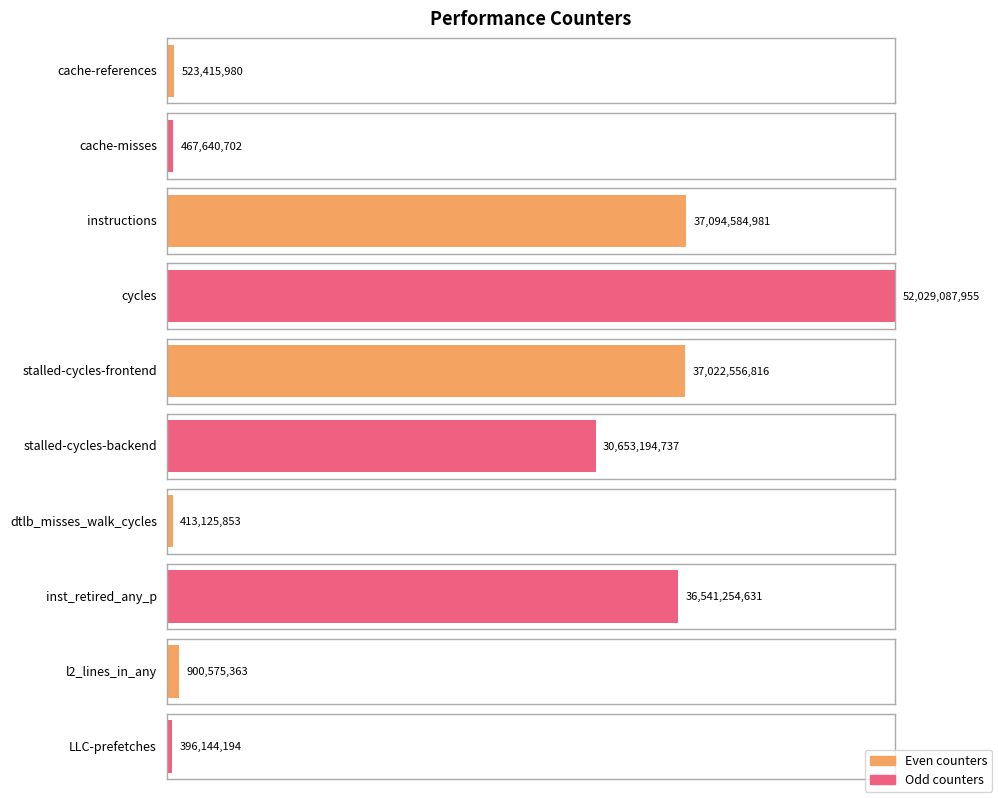

Are the bars horizontal?

Yes